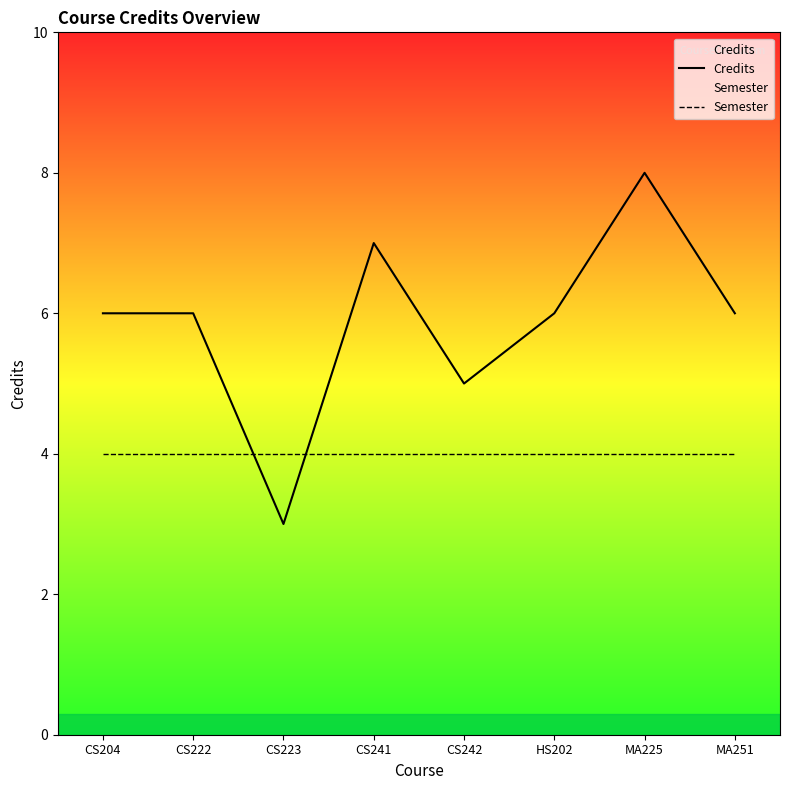

What is the difference between the maximum and minimum values in the Credits series?

5